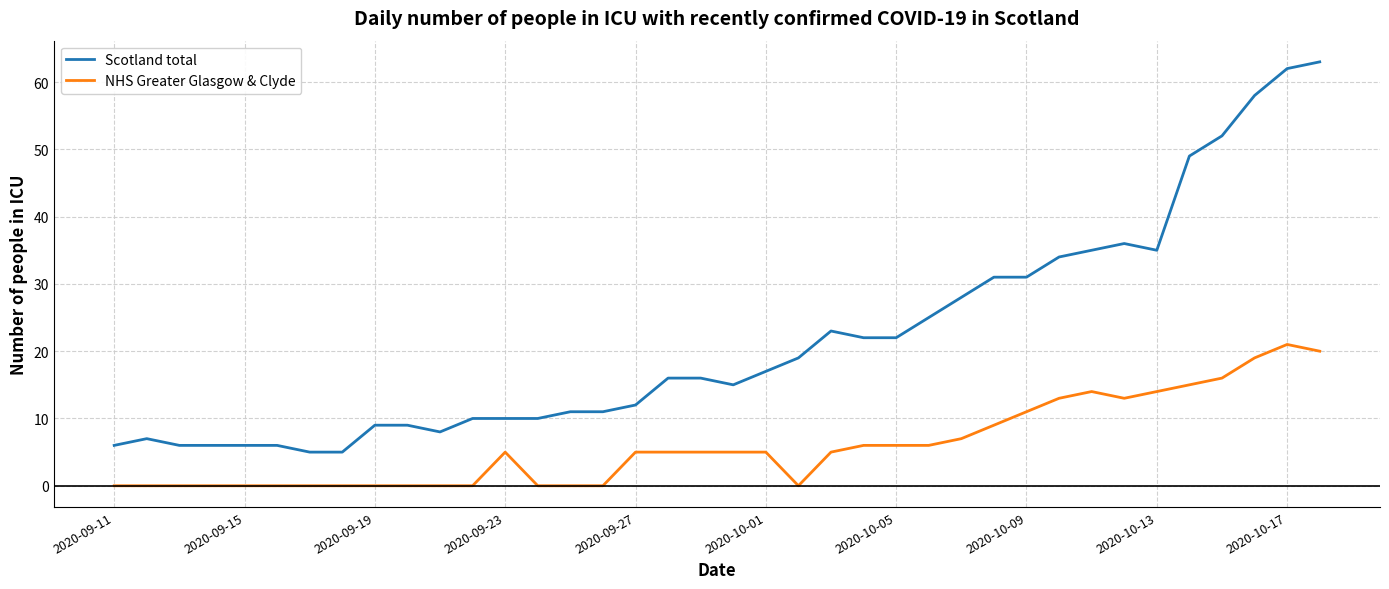

List the series in order of their peak value, highest first.

Scotland total, NHS Greater Glasgow & Clyde